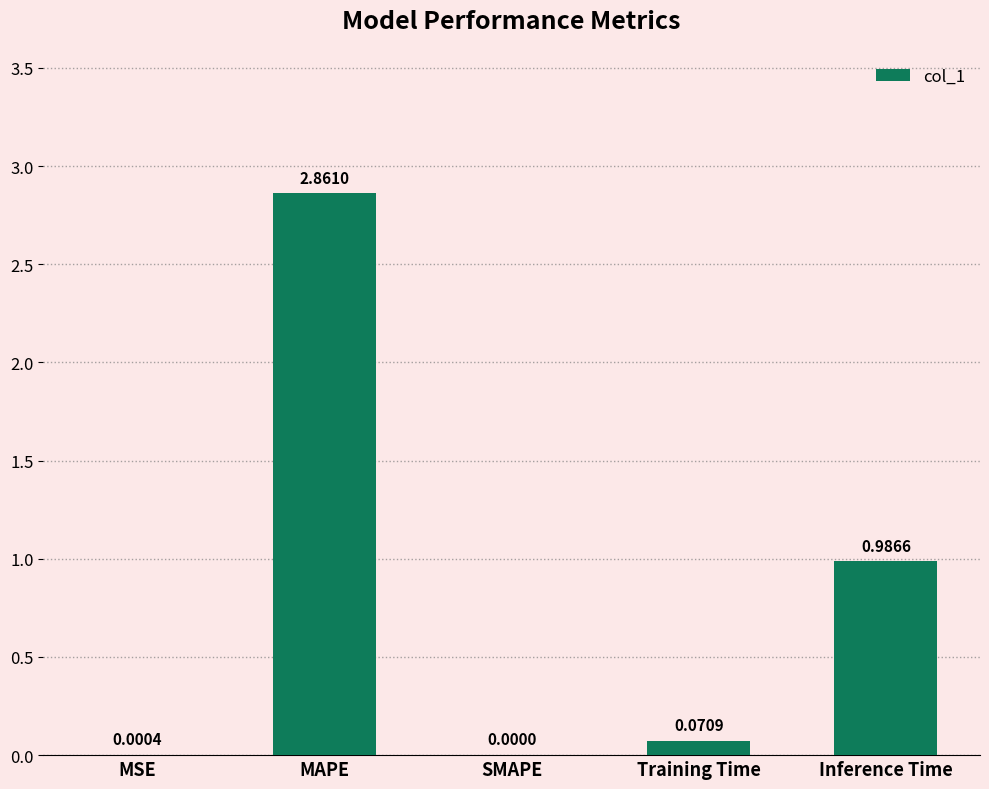

Which category has the highest value across all series?

MAPE